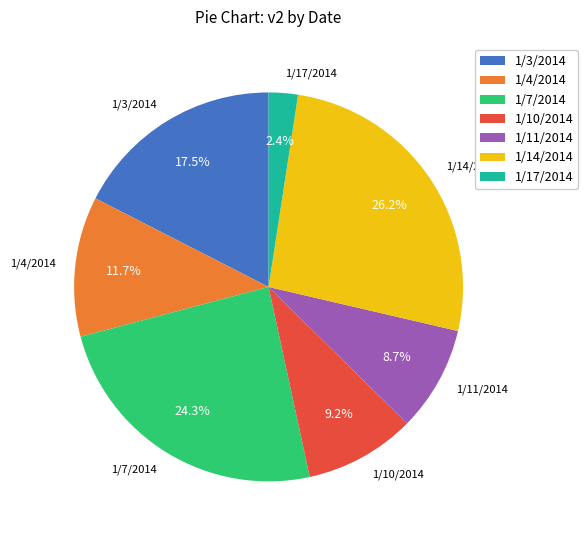

How many slices are in this pie chart?

7